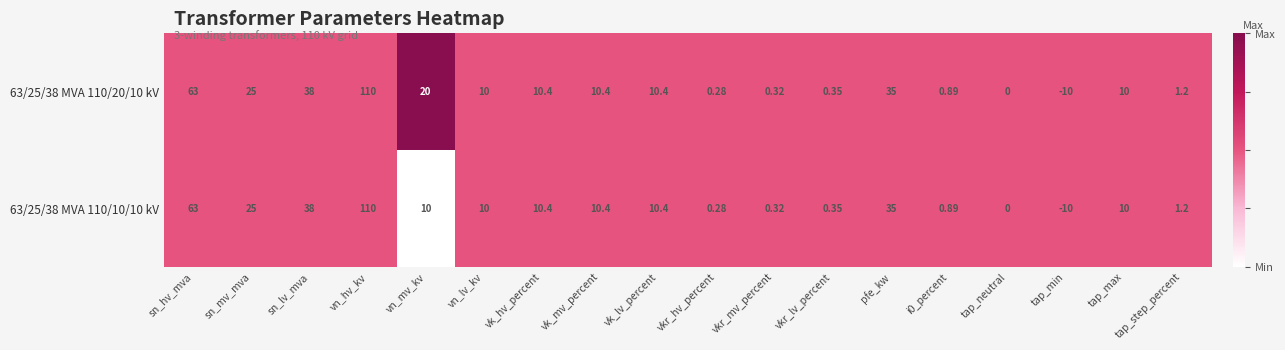

Which category has the lowest value across all series?

tap_min